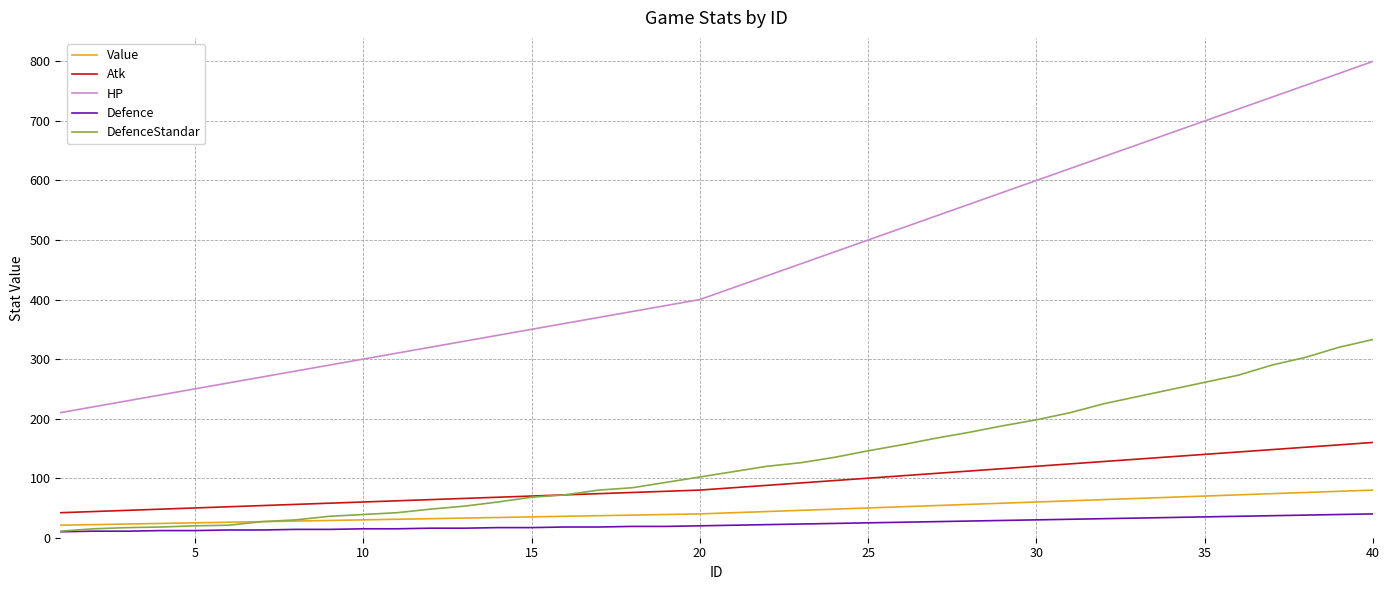

True or false: Atk and Defence intersect in this chart.

False